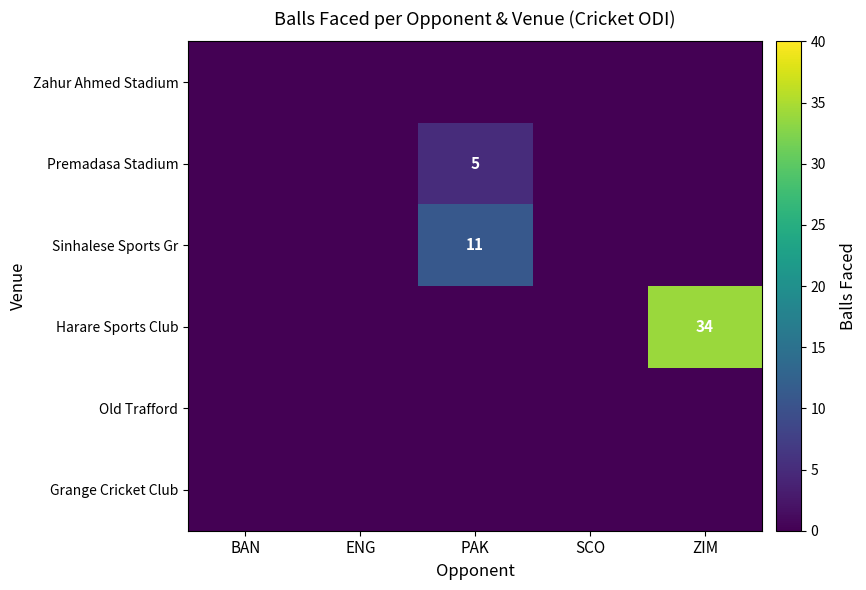

The Sinhalese Sports Gr series shows 11 at PAK. True or false?

True